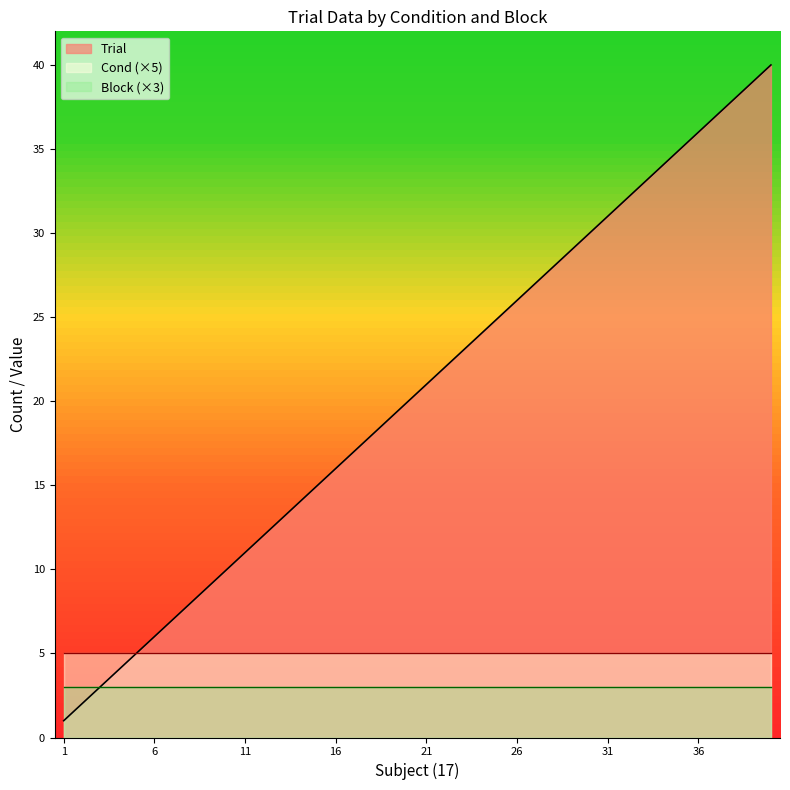

How many values in the Trial series are below 21?

20